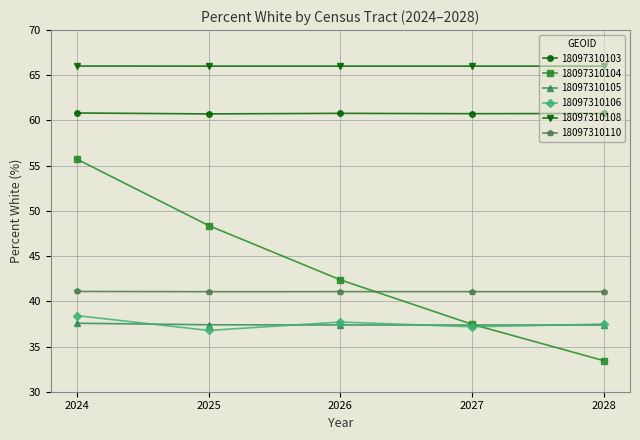

What is the value of the 18097310106 point at the 1st from the left?

38.4